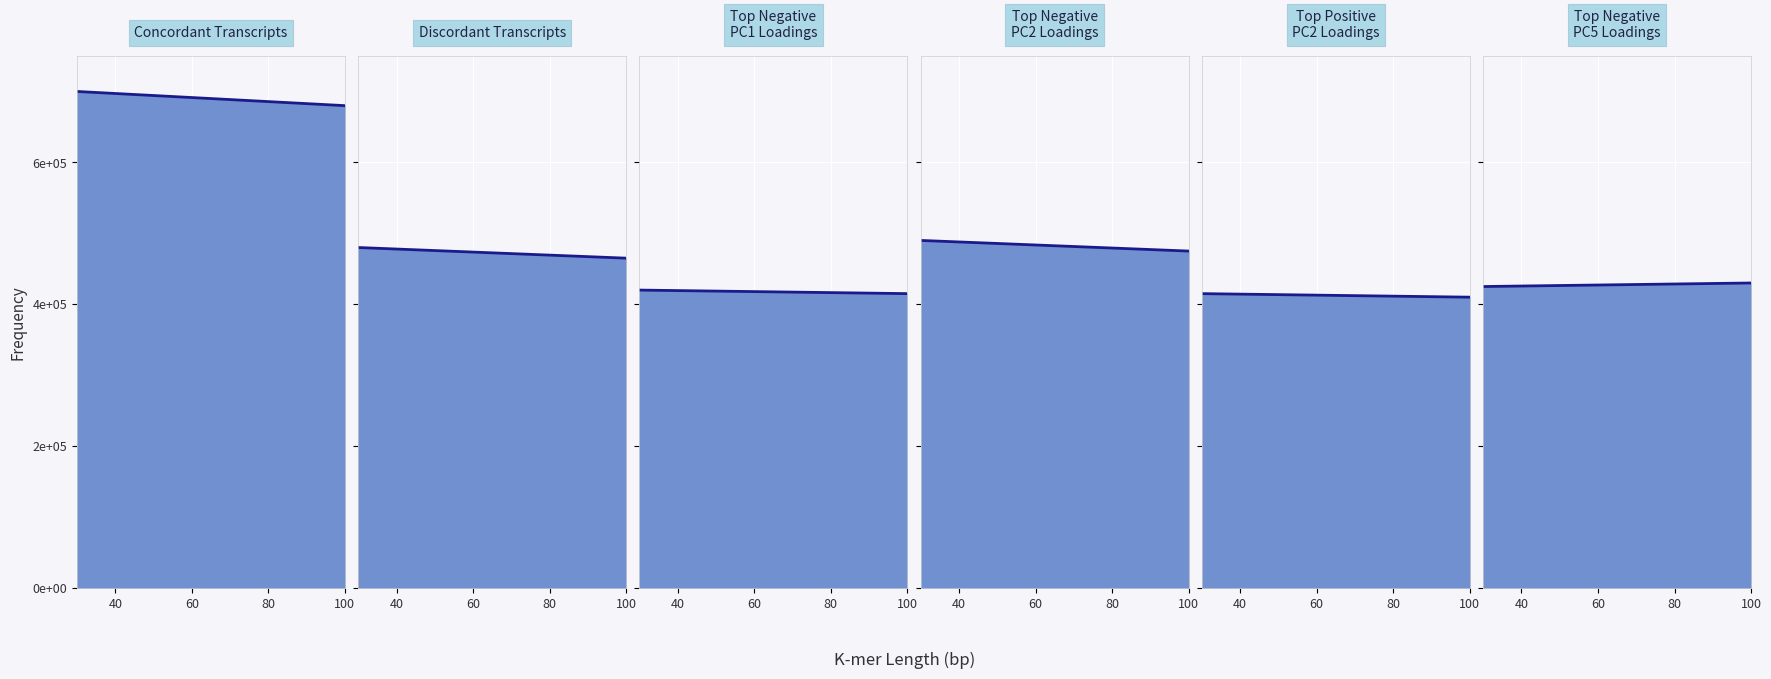

How many data points in Top Negative PC5 Loadings line are less than 427564?

20